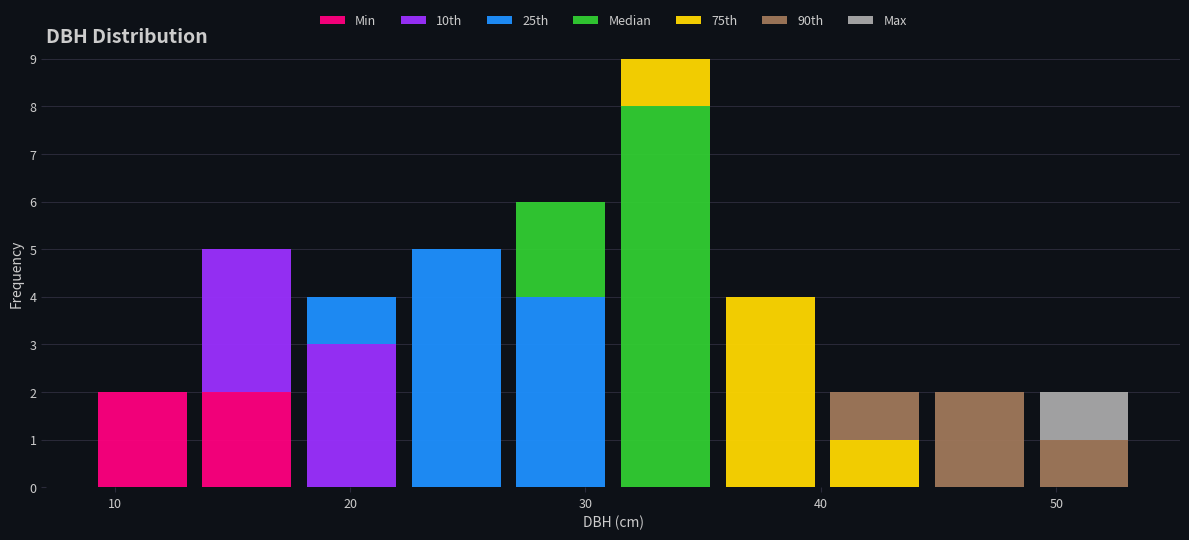

Reading left to right, transcribe this chart: for each stacked bar, give the range it covers on the x-axis and its total height. Neither the bar edges nor the heights are printed on the chart, so give them approximately, as read against the axes.

9 to 13: 2
13 to 18: 5
18 to 22: 4
22 to 27: 5
27 to 31: 6
31 to 36: 9
36 to 40: 4
40 to 45: 2
45 to 49: 2
49 to 53: 2